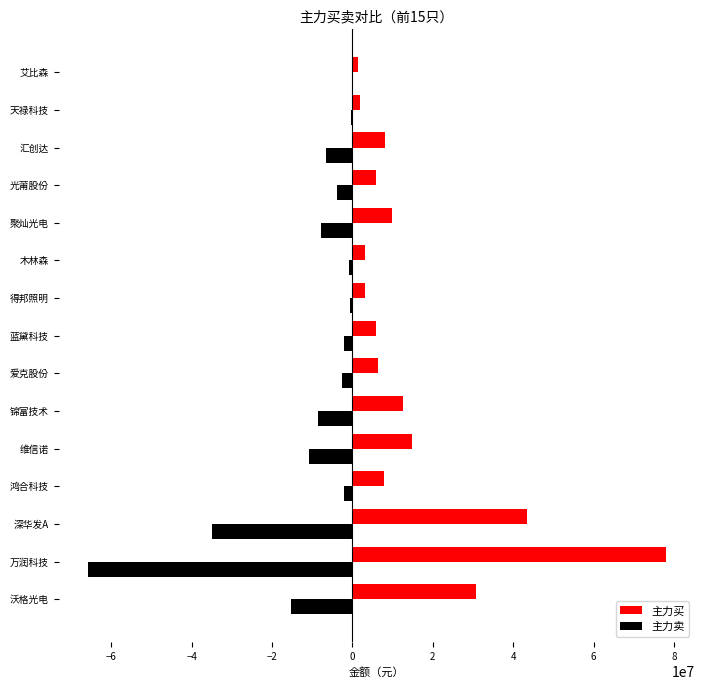

Where is 主力卖 nearest to the value -32963949?

深华发A